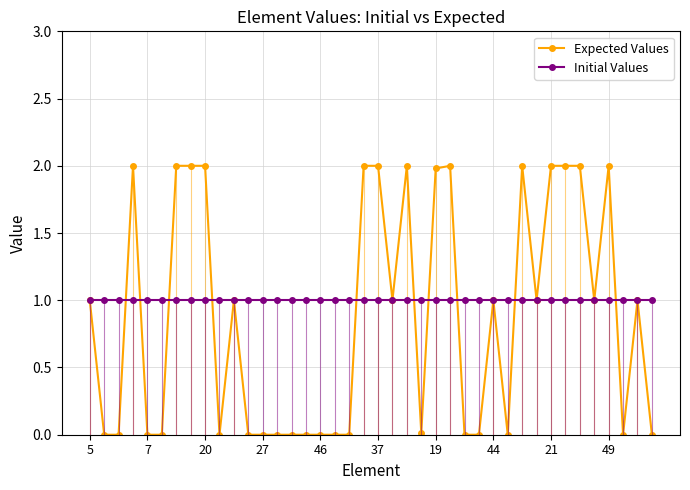

True or false: Expected Values has more than 2 interior local peaks.

True